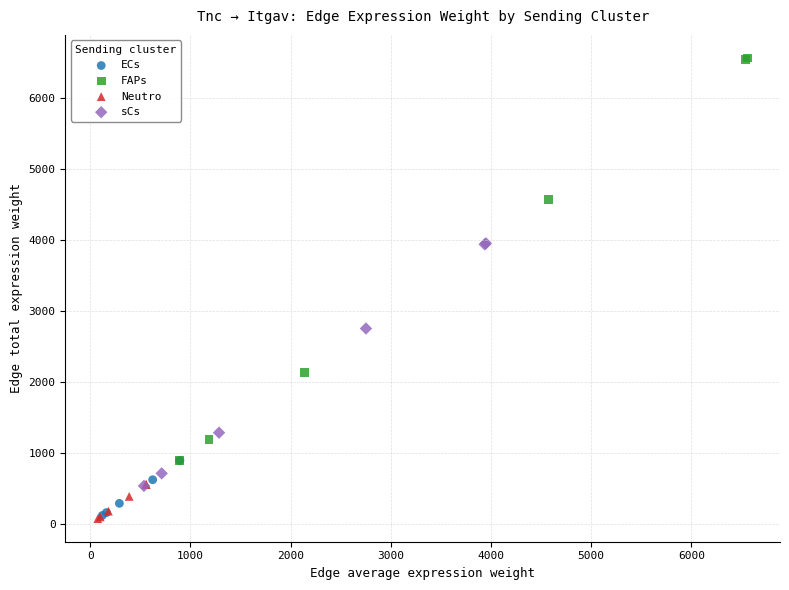

Which series has the widest spread of Y values?

FAPs